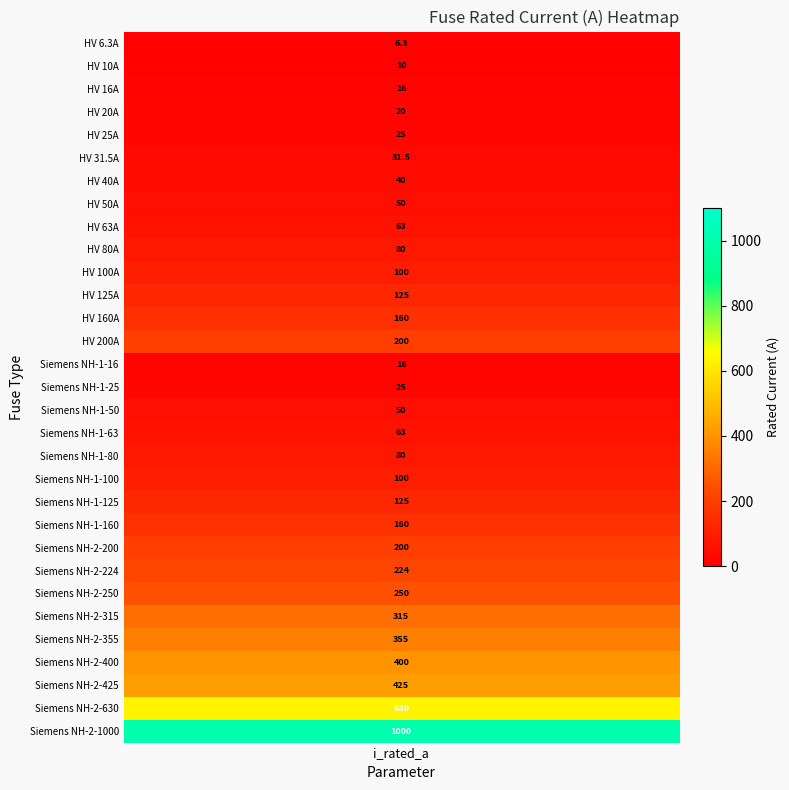

Reading right to left, extract all data points from this chart.

30=1000.0	29=630.0	28=425.0	27=400.0	26=355.0	25=315.0	24=250.0	23=224.0	22=200.0	21=160.0	20=125.0	19=100.0	18=80.0	17=63.0	16=50.0	15=25.0	14=16.0	13=200.0	12=160.0	11=125.0	10=100.0	9=80.0	8=63.0	7=50.0	6=40.0	5=31.5	4=25.0	3=20.0	2=16.0	1=10.0	i_rated=6.3